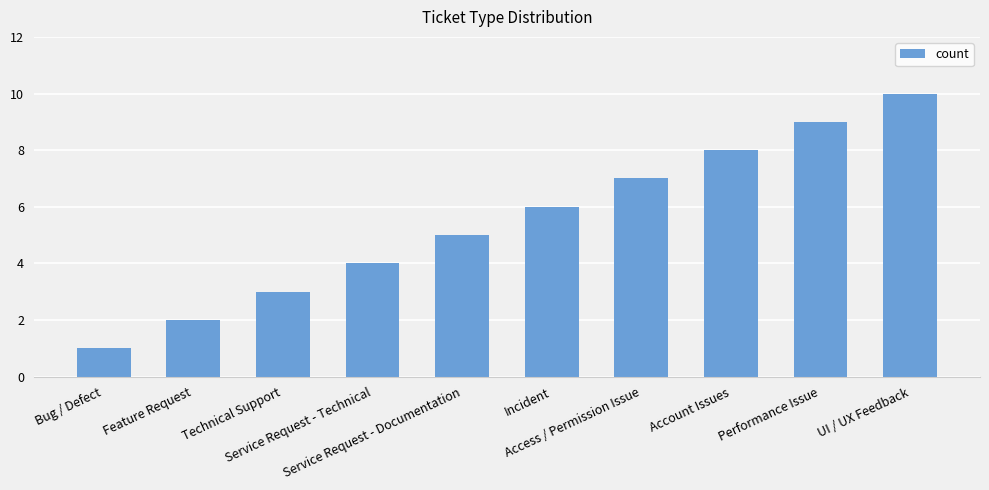

What is the greatest value displayed?

10